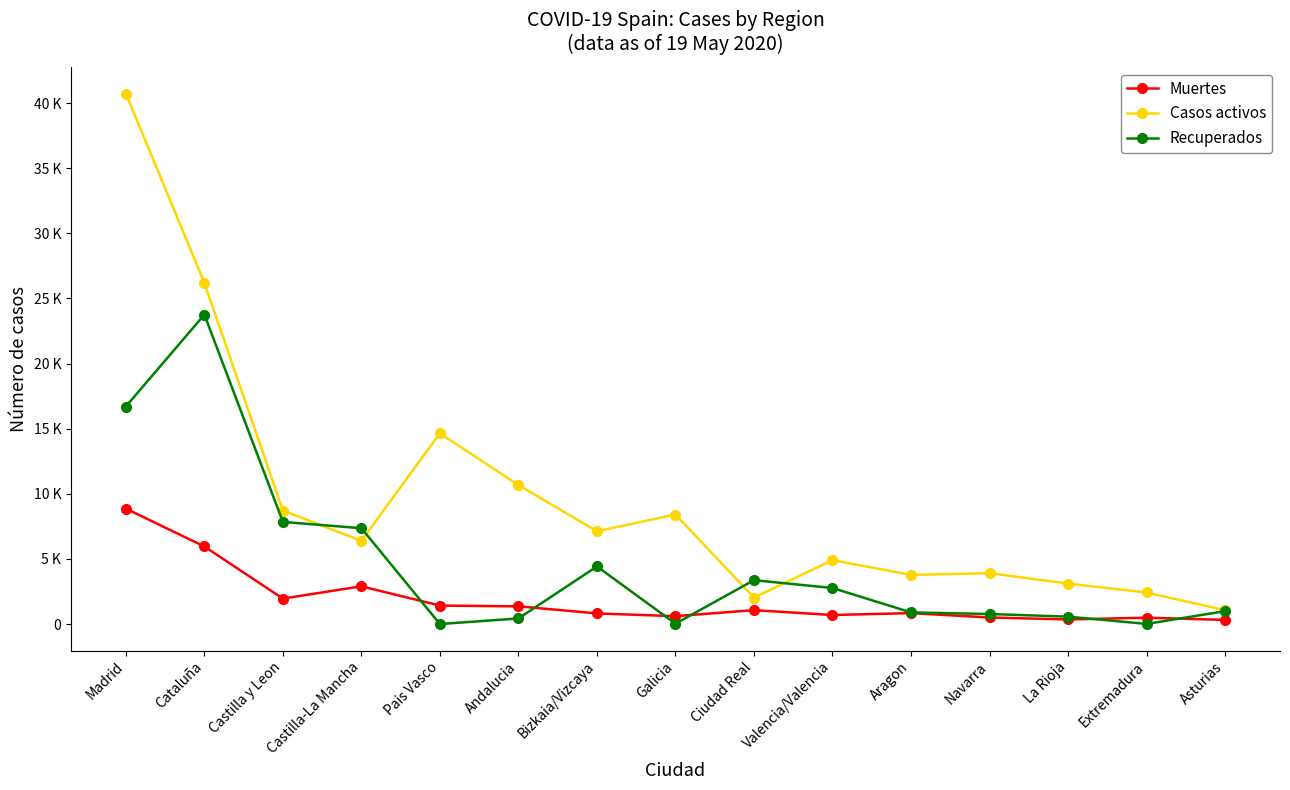

Is this an area chart (filled region under the line)?

No